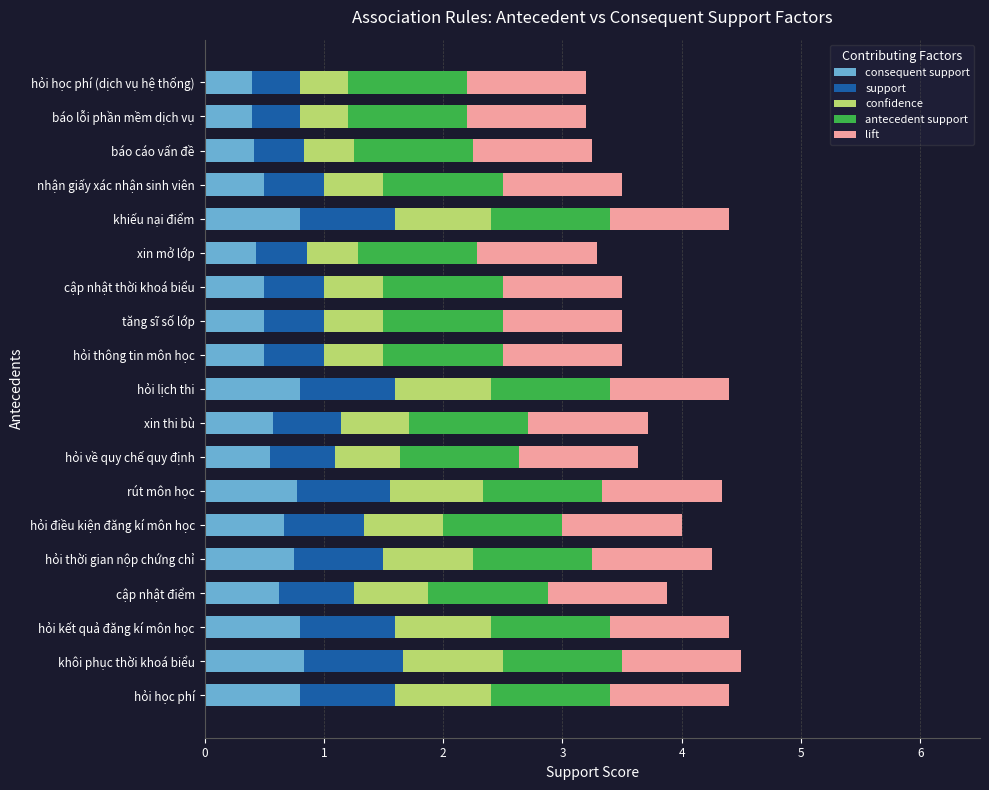

What is the total value across all series at tăng sĩ số lớp?

3.5